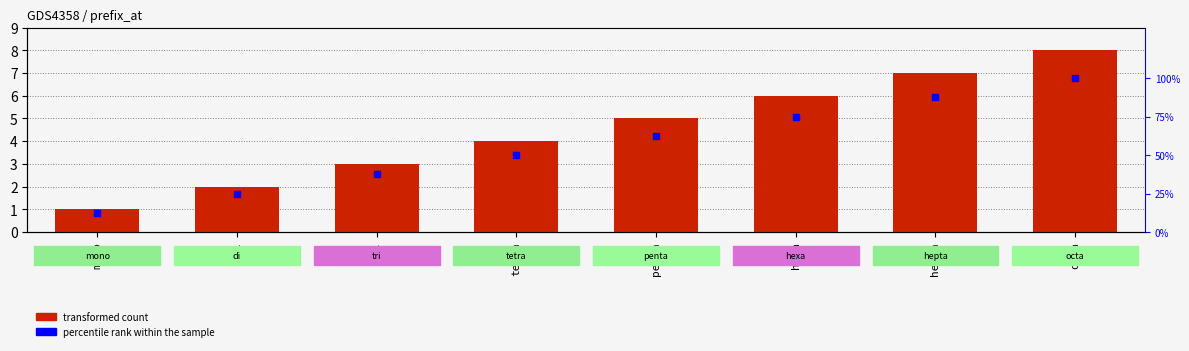

Which series has the largest total across all categories?

percentile rank within the sample